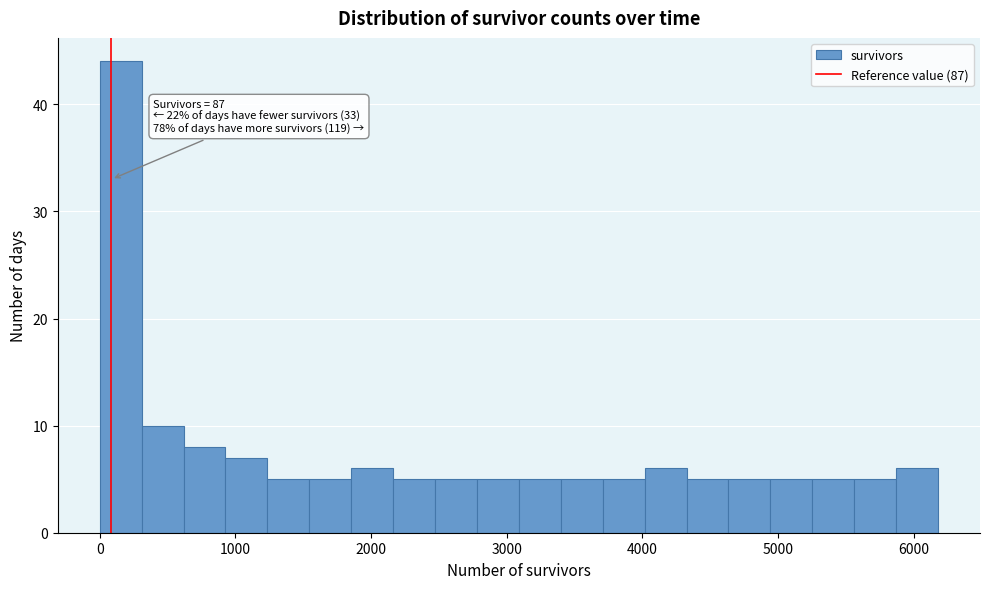

Read against the x-axis, roughly where is the centre of the tallest bar?

200